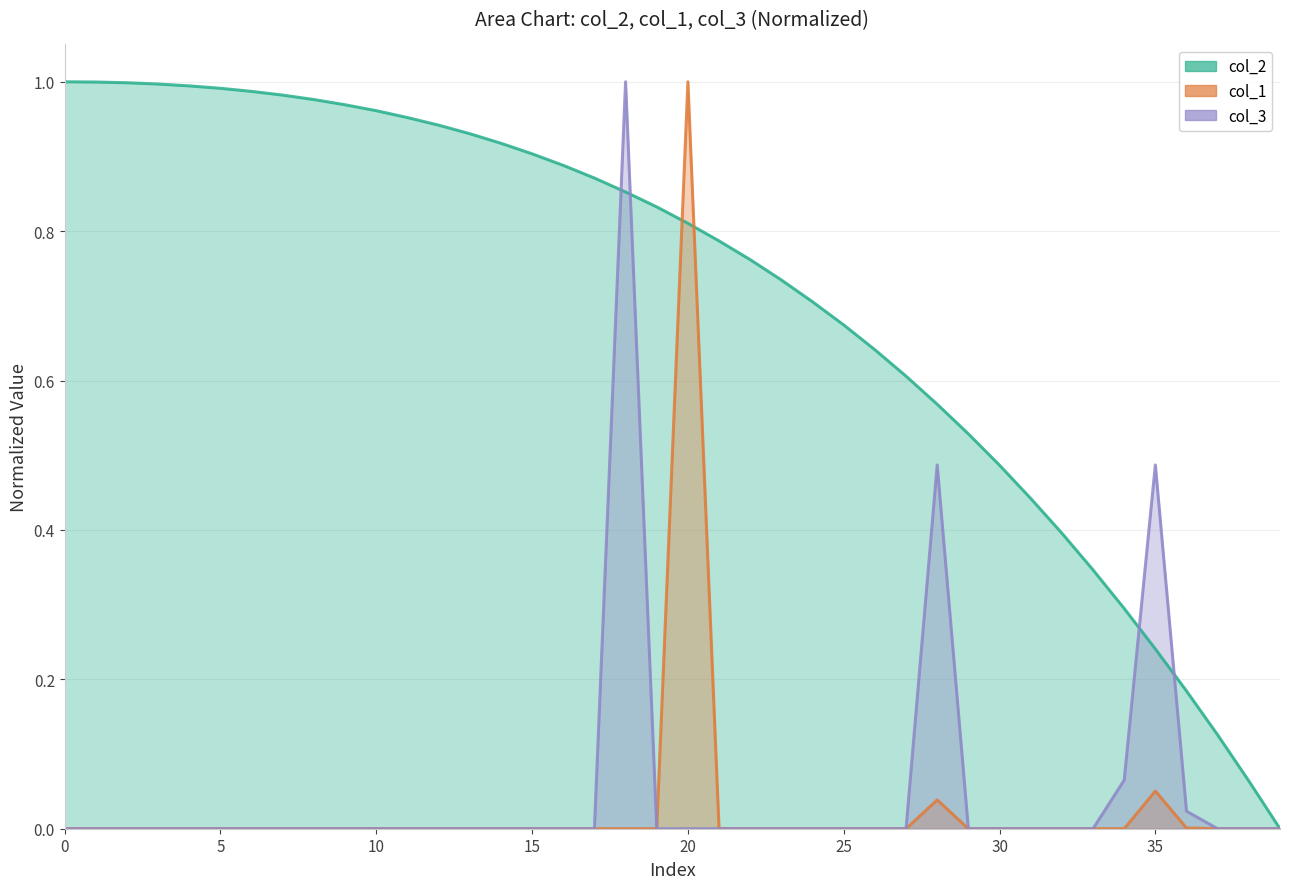

Between 25 and 31, which series saw the biggest shift?

col_2 line